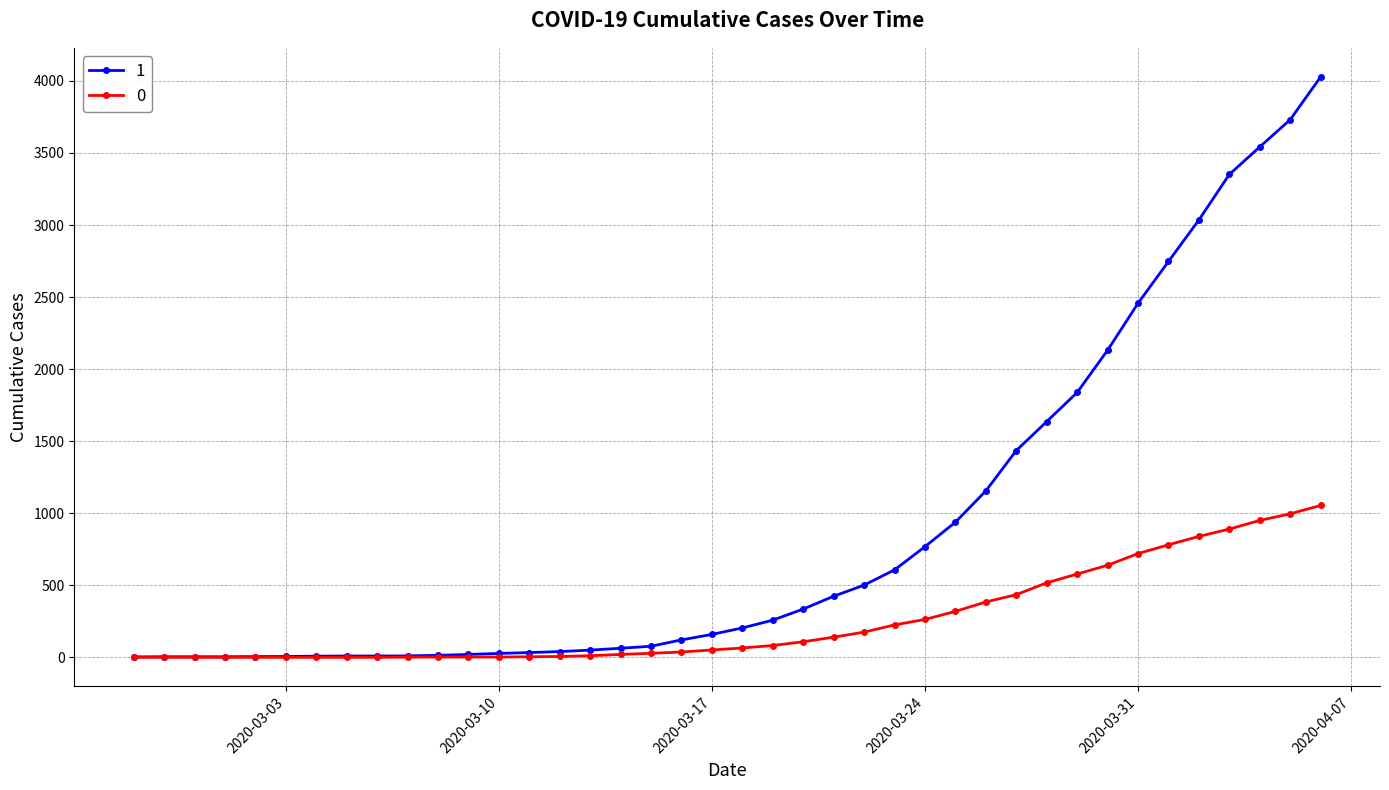

At how many categories does at least one series exceed 3423?

3